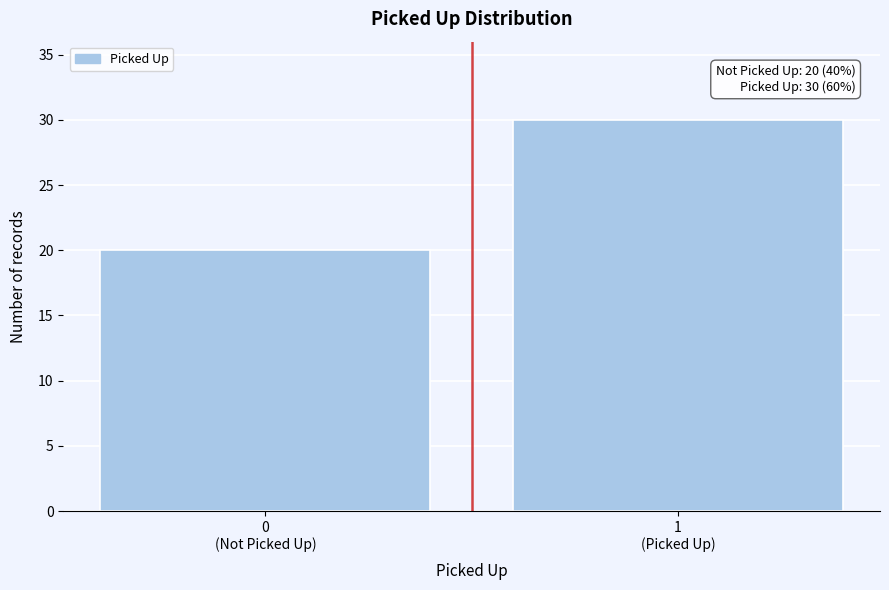

Reading left to right, what are all the values shown in this chart?

20	30